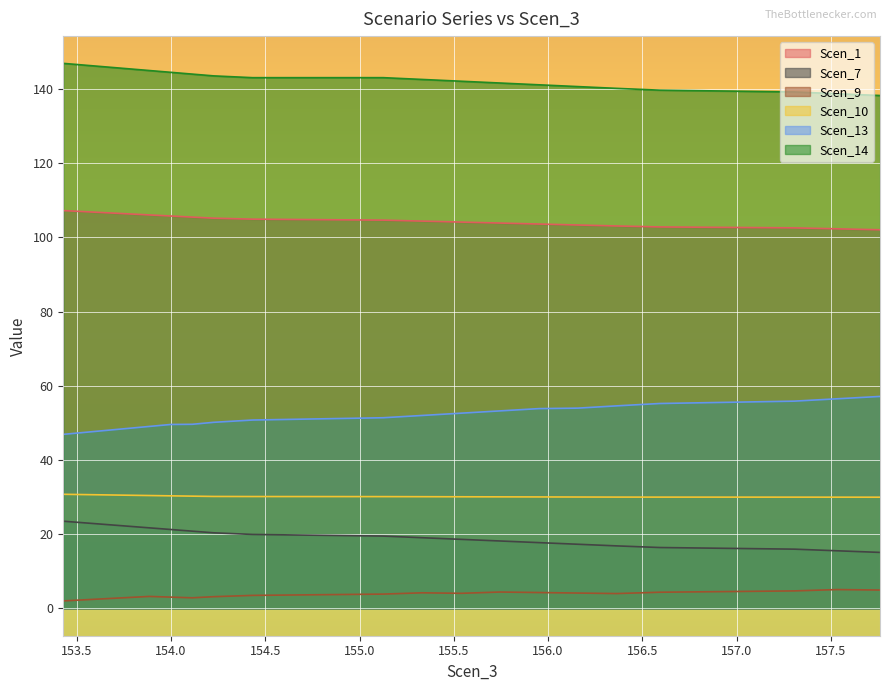

Where does the Scen_1 series first go above 104?

153.42805127535402